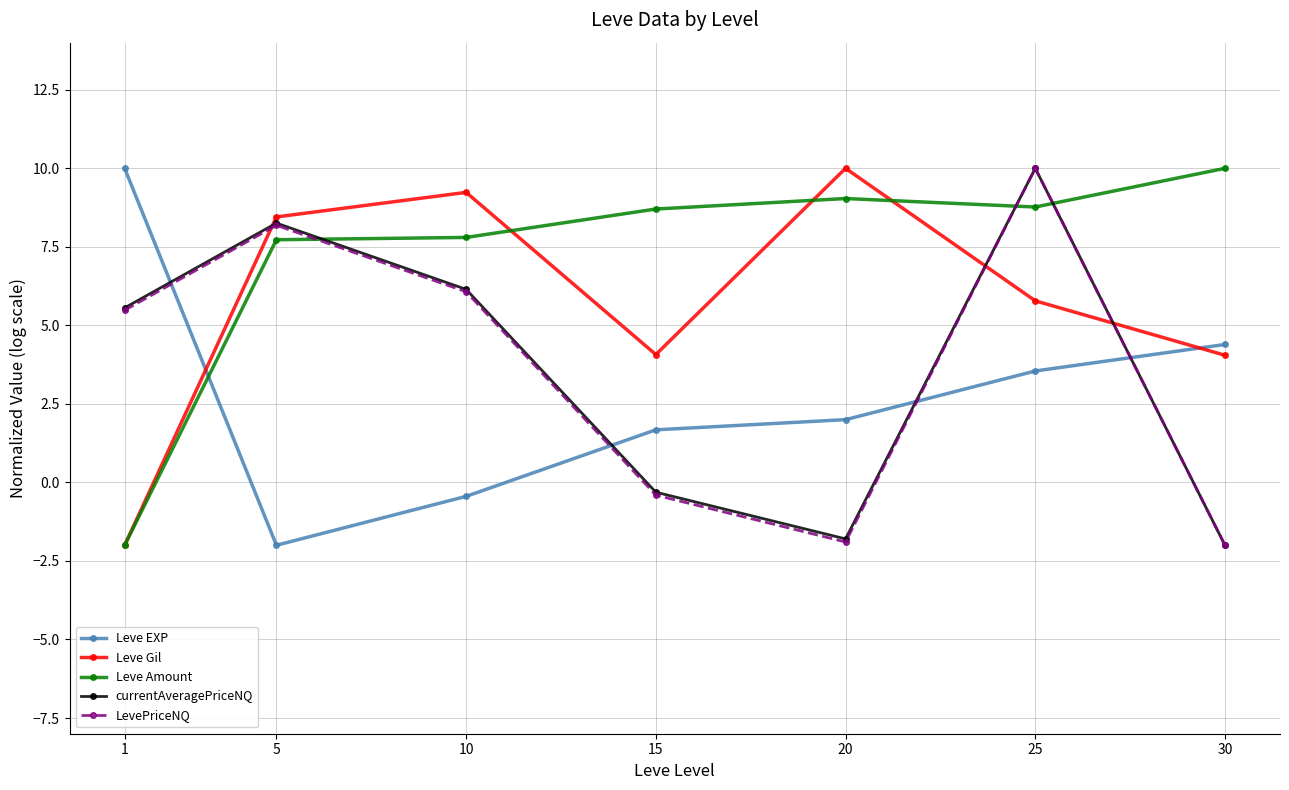

What is the maximum value shown in the chart?

10.0